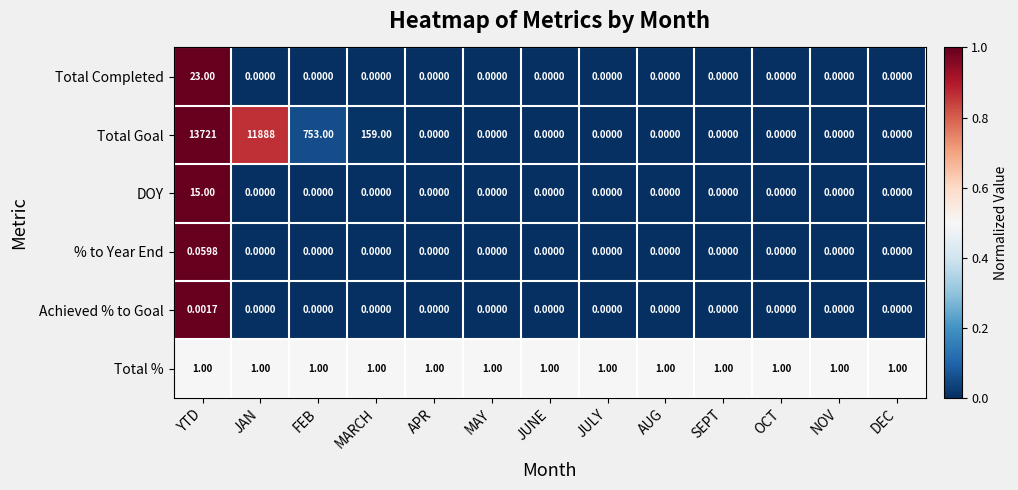

Which label corresponds to the largest value in the chart?

YTD